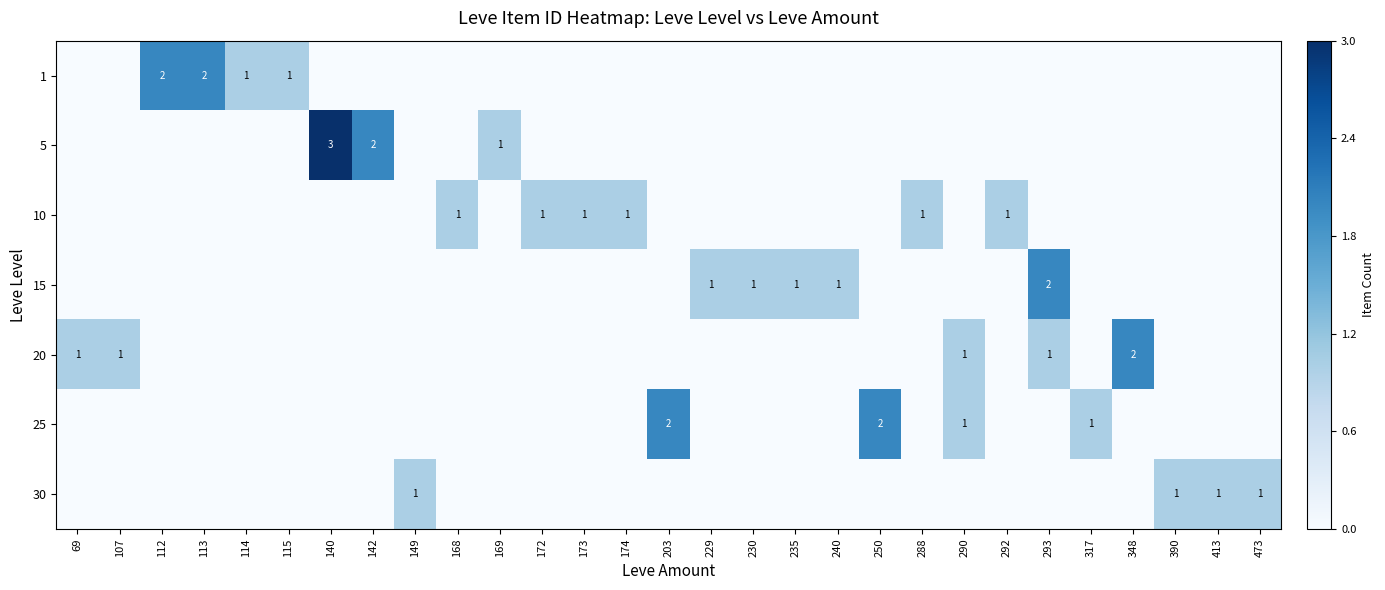

The 20 series shows 1 at 473. True or false?

False